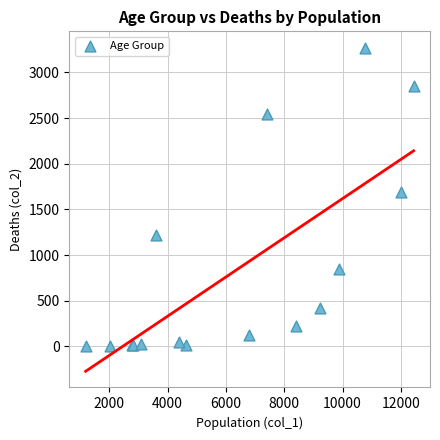

What Y value in the scatter plot is closest to 1638?

1690